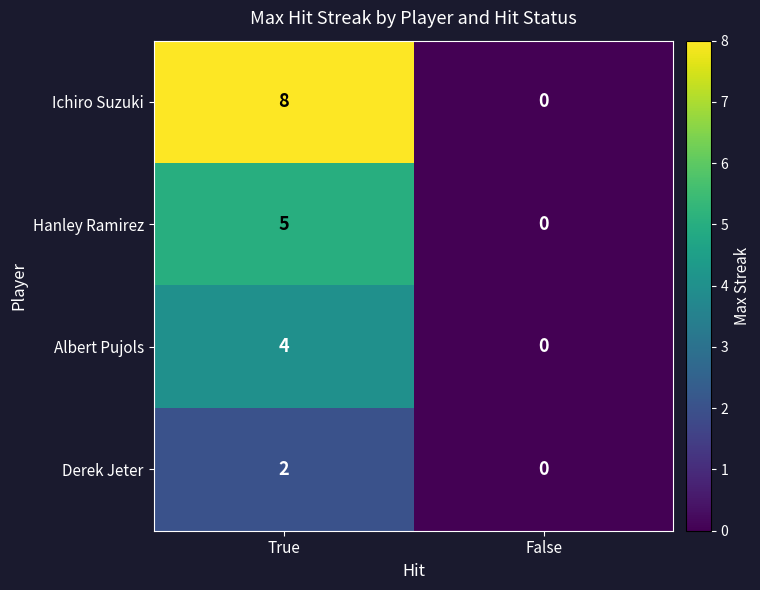

Rank the series by their maximum value, from highest to lowest.

Ichiro Suzuki, Hanley Ramirez, Albert Pujols, Derek Jeter